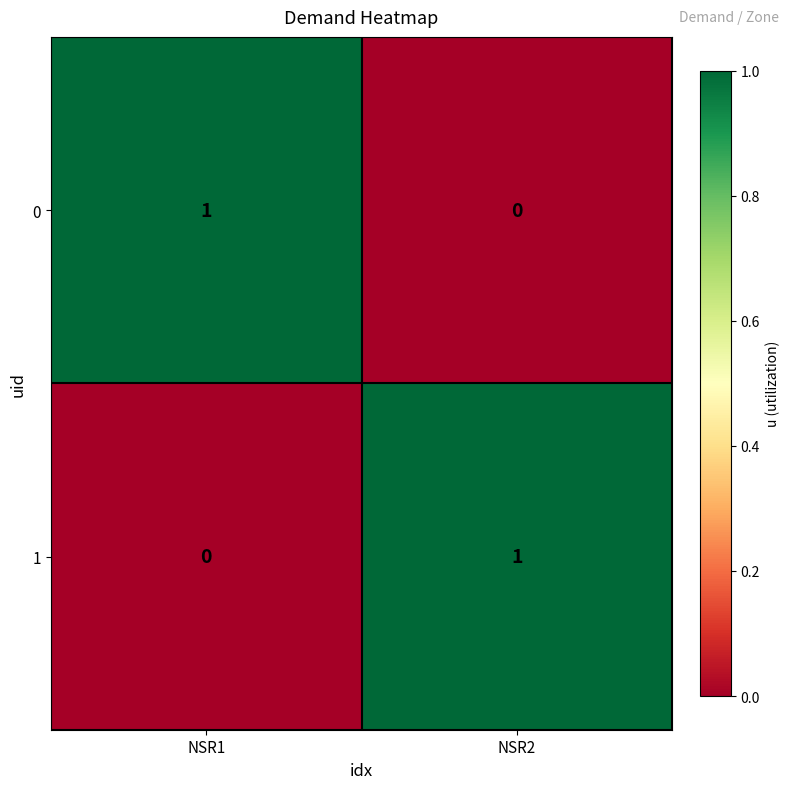

Is it true that 0 equals 2 at NSR1?

False